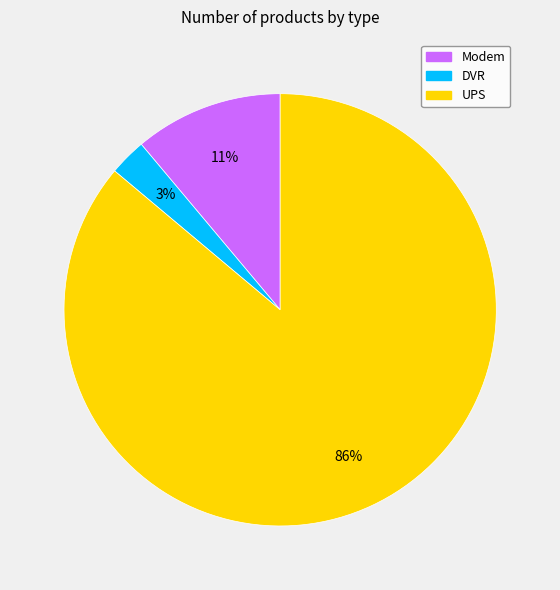

To the nearest percent, what portion does DVR represent?

3%